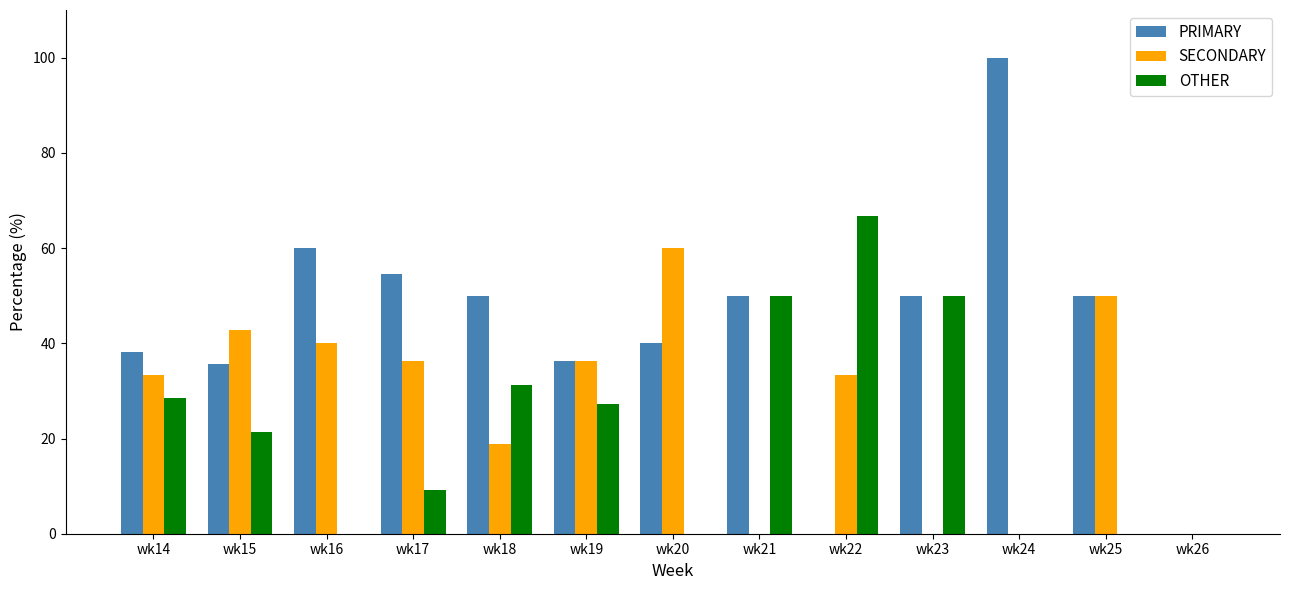

What is the total value across all series at wk25?

100.0